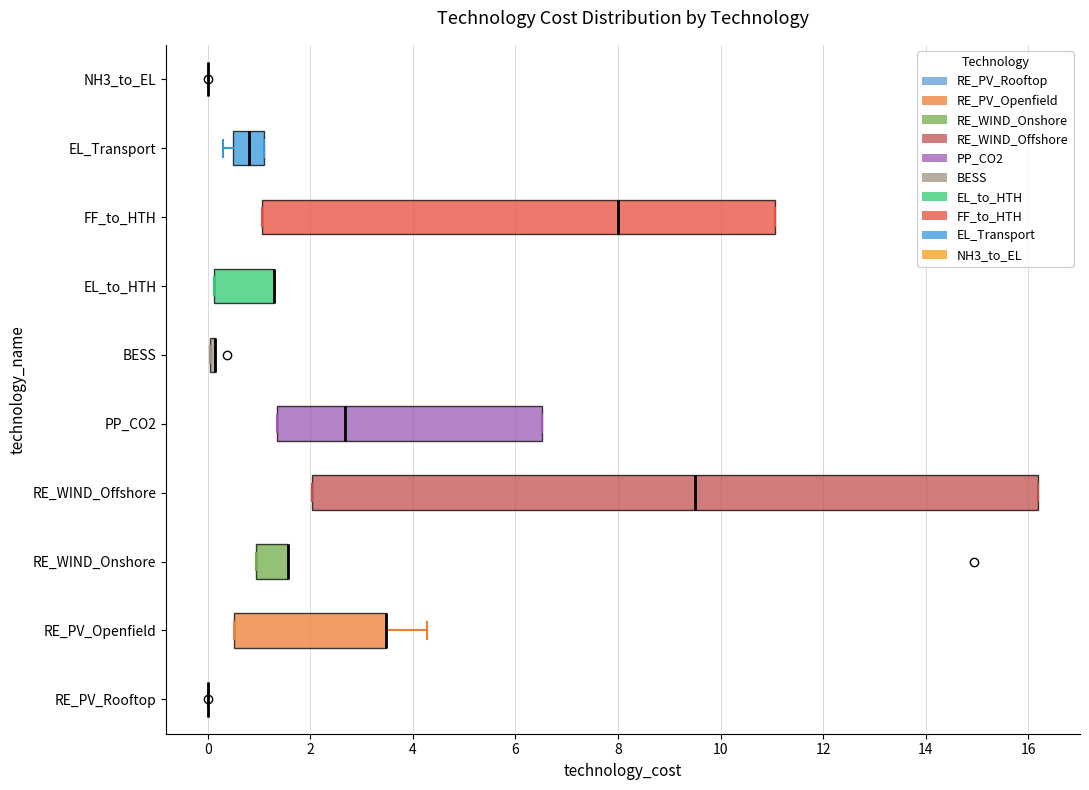

Reading bottom to top, transcribe this box plot: for each box, give where its median line is, the range the box spans, and where its two whiskers end, as read against the x-axis. The values are not printed on the chart, so give them approximately, as read against the axis.

RE_PV_Rooftop: box collapsed to a line at 0.0, whiskers 0.0 to 0.0
RE_PV_Openfield: median 3.4 (drawn on the box's right edge), box 0.6 to 3.4, whiskers 0.6 to 4.2
RE_WIND_Onshore: median 1.6 (drawn on the box's right edge), box 1.0 to 1.6, whiskers 1.0 to 1.6
RE_WIND_Offshore: median 9.4, box 2.0 to 16.2, whiskers 2.0 to 16.2
PP_CO2: median 2.6, box 1.4 to 6.6, whiskers 1.4 to 6.6
BESS: box collapsed to a line at 0.2, whiskers 0.0 to 0.2
EL_to_HTH: median 1.2 (drawn on the box's right edge), box 0.2 to 1.2, whiskers 0.2 to 1.4
FF_to_HTH: median 8.0, box 1.0 to 11.0, whiskers 1.0 to 11.0
EL_Transport: median 0.8, box 0.6 to 1.0, whiskers 0.4 to 1.0
NH3_to_EL: box collapsed to a line at 0.0, whiskers 0.0 to 0.0